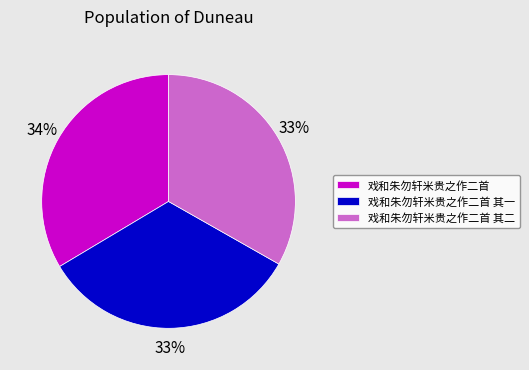

Is the sum of 戏和朱勿轩米贵之作二首 其二 and 戏和朱勿轩米贵之作二首 其一 greater than half?

Yes